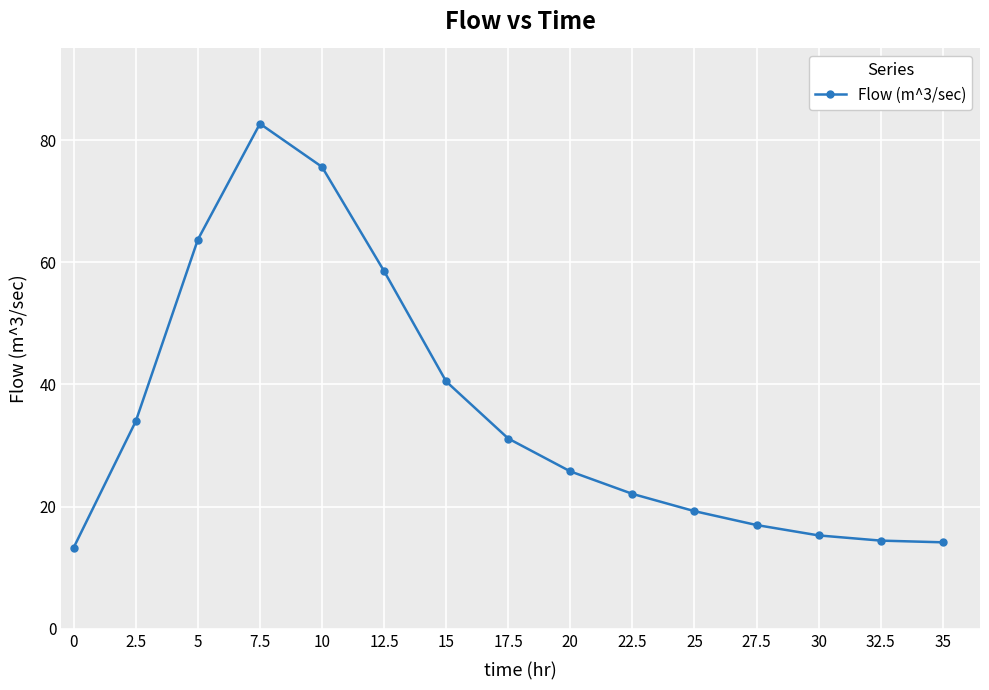

Between 7.5 and 15, which is larger?

7.5